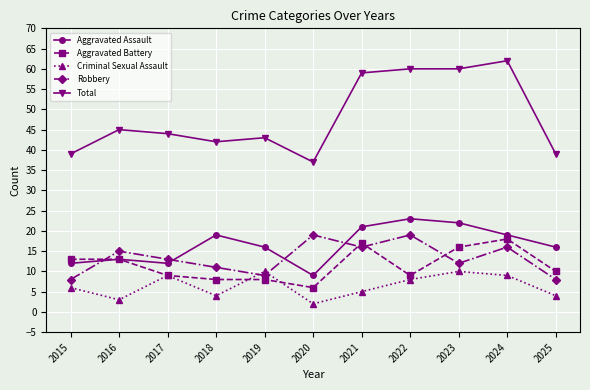

How many Criminal Sexual Assault values are between 4 and 9?

7